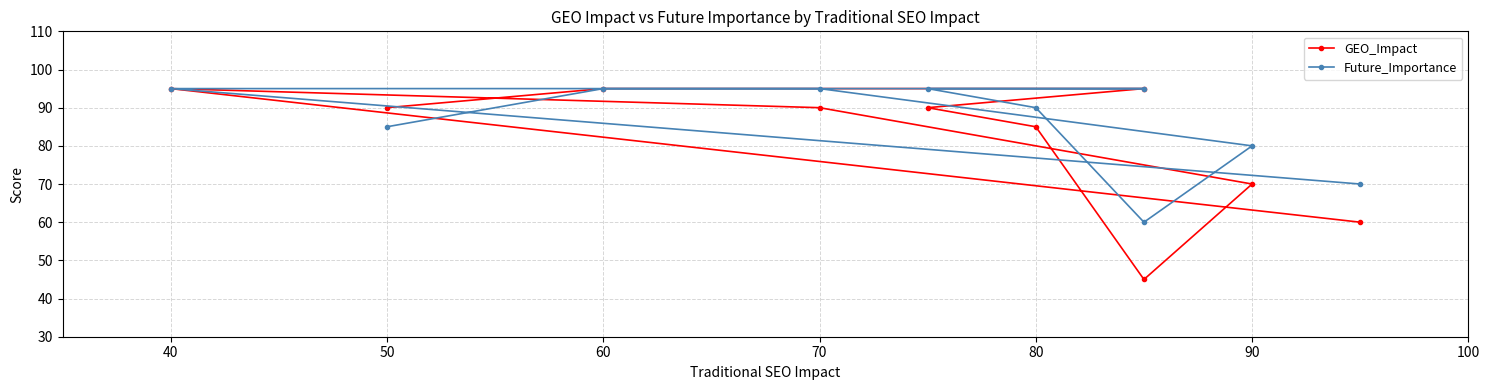

At which category is the sum across all series the highest?

40